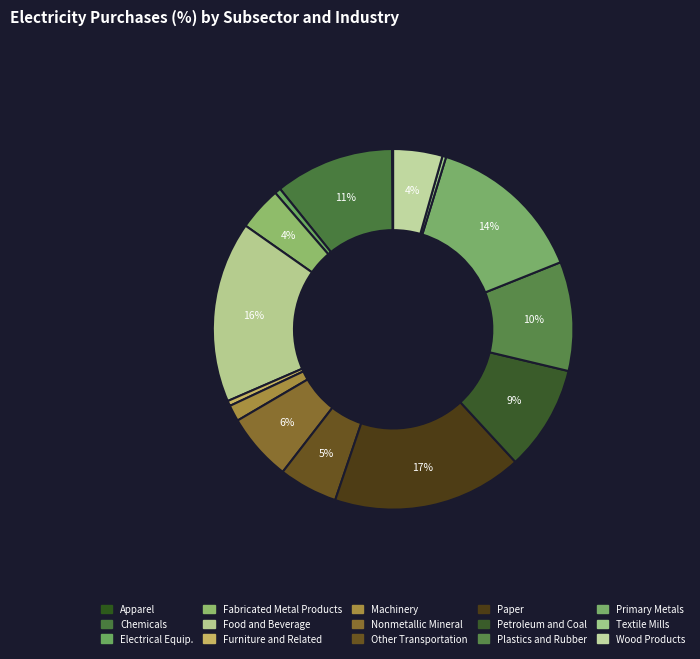

How many segments does this pie chart have?

15